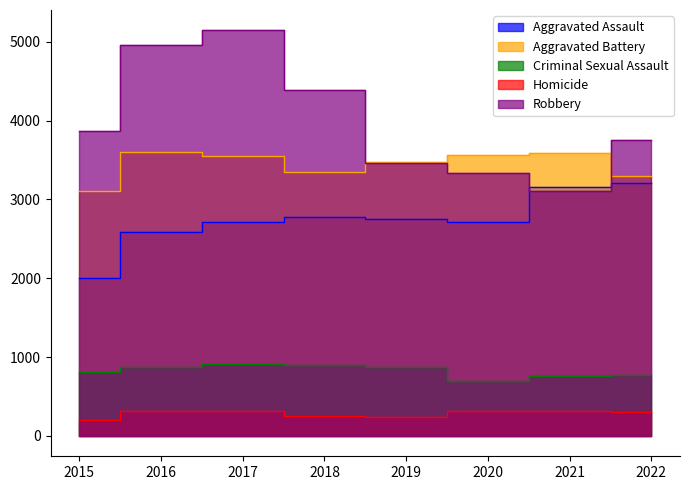

True or false: Homicide and Criminal Sexual Assault cross at least once.

False